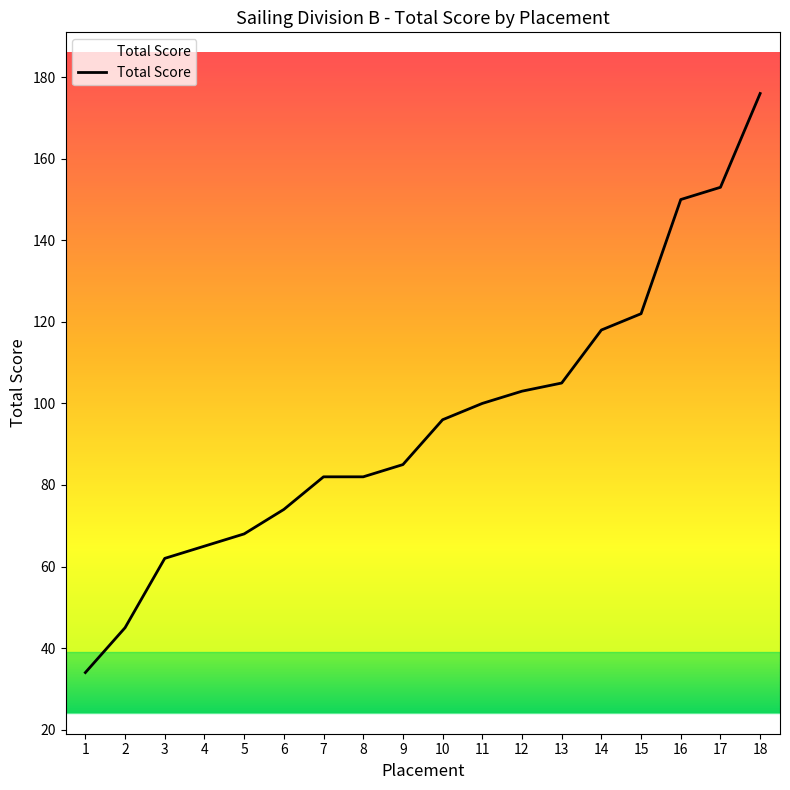

Reading left to right, what are all the values shown in this chart?

1=34	2=45	3=62	4=65	5=68	6=74	7=82	8=82	9=85	10=96	11=100	12=103	13=105	14=118	15=122	16=150	17=153	18=176